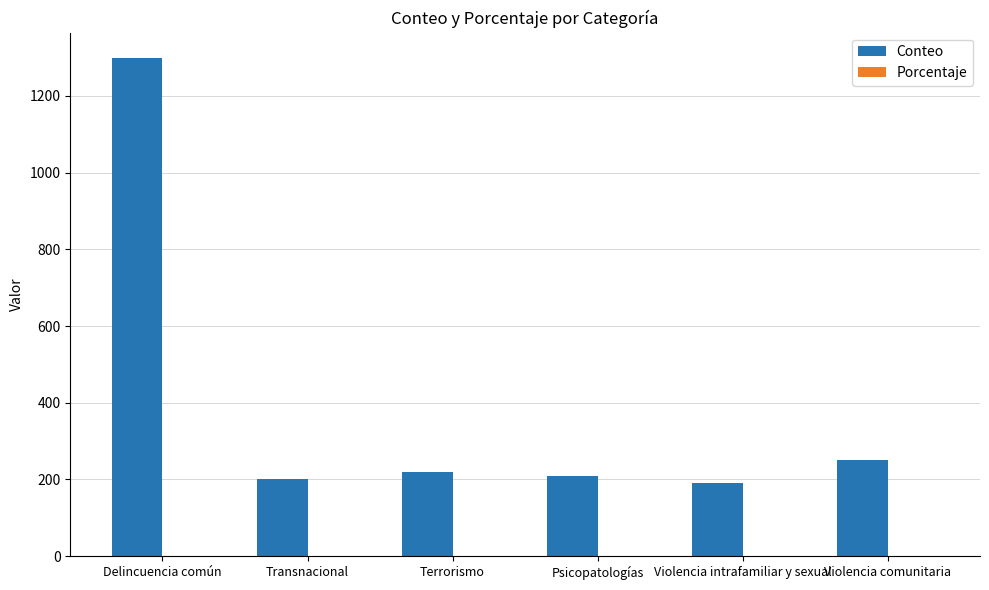

How many groups of bars are there?

6